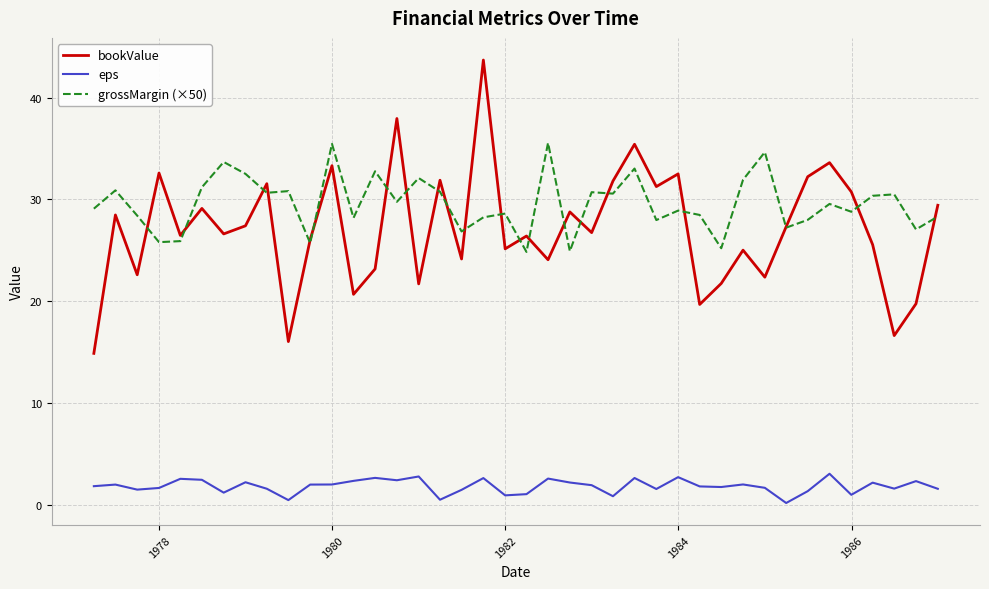

Which series has the largest range (max minus min)?

bookValue